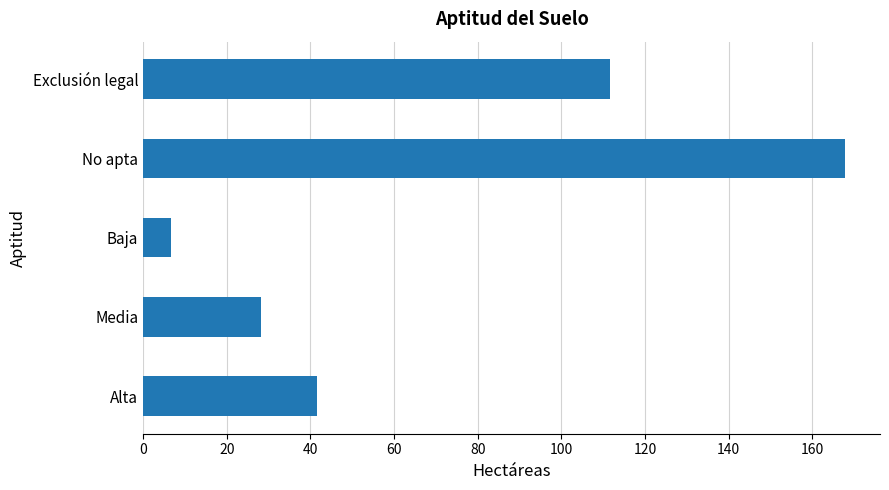

At which label is the value closest to 87?

Exclusión legal